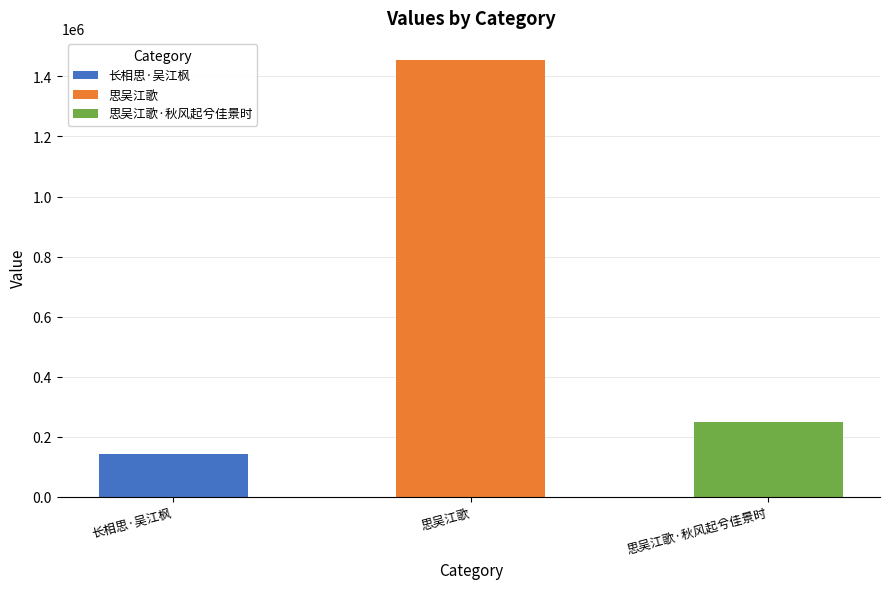

Which category has the highest value across all series?

思吴江歌